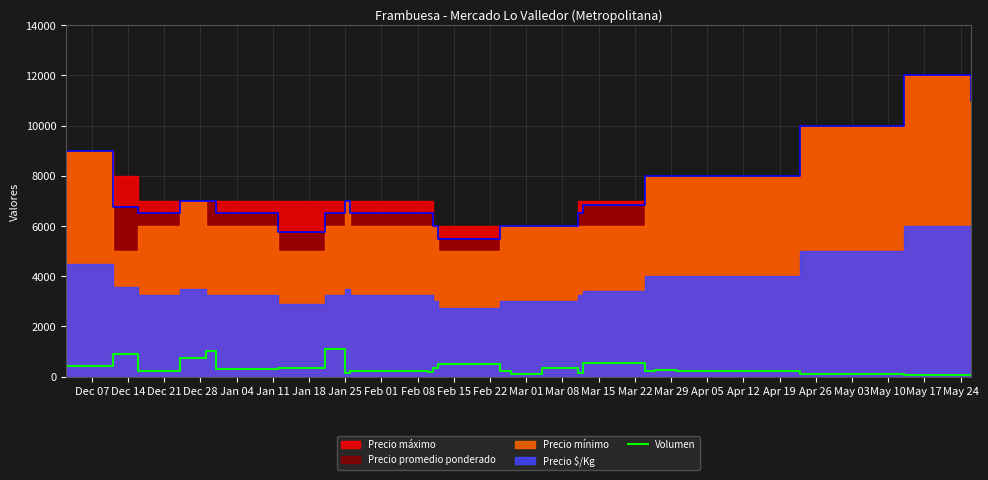

Does the chart display data point markers on the line(s)?

No